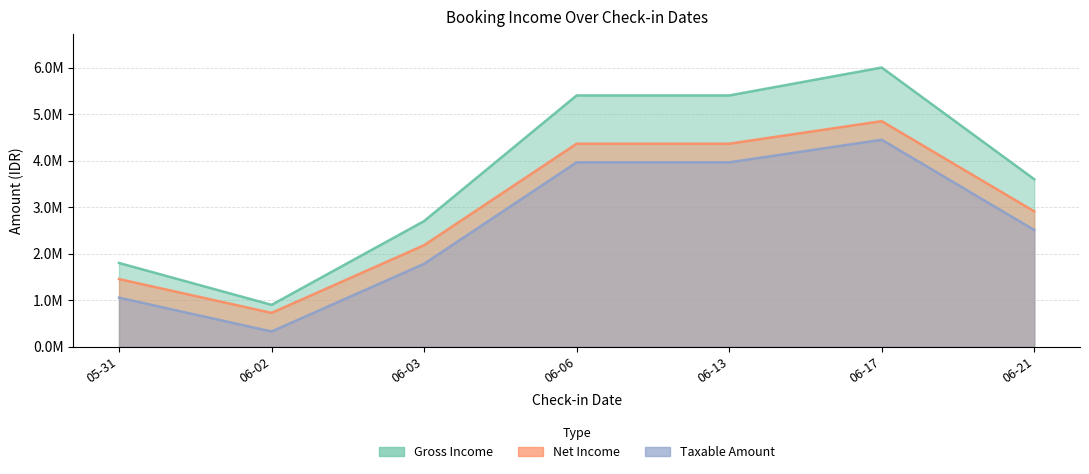

Does the chart display data point markers on the line(s)?

No